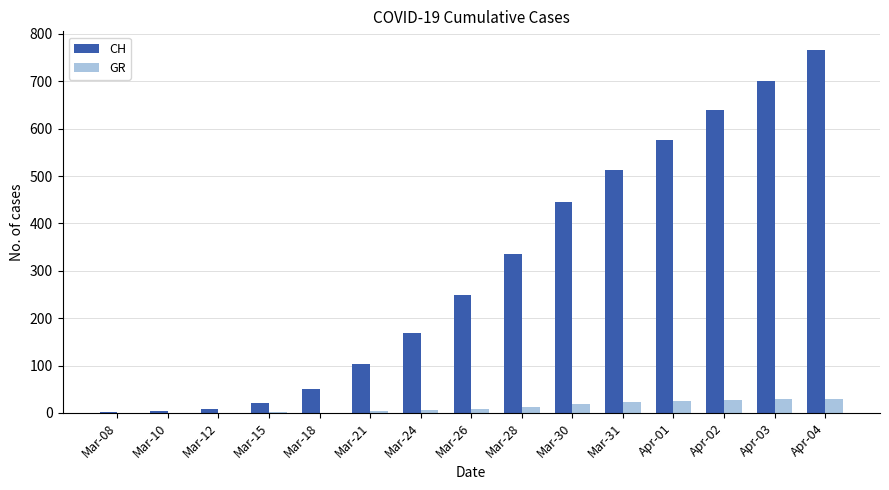

Is the value of GR at Mar-10 greater than the value of CH at Apr-03?

No